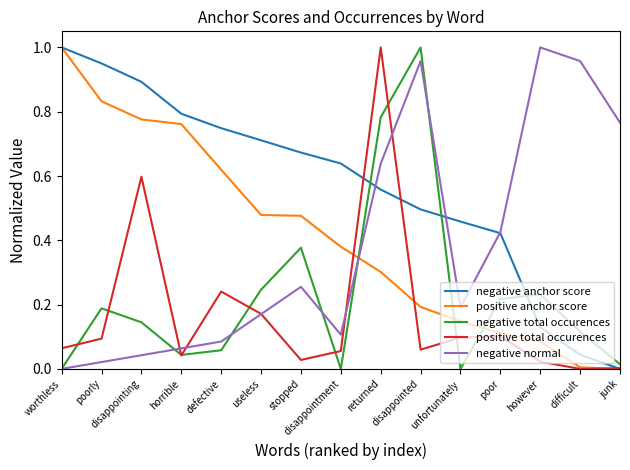

At how many categories does at least one series exceed 0?

15